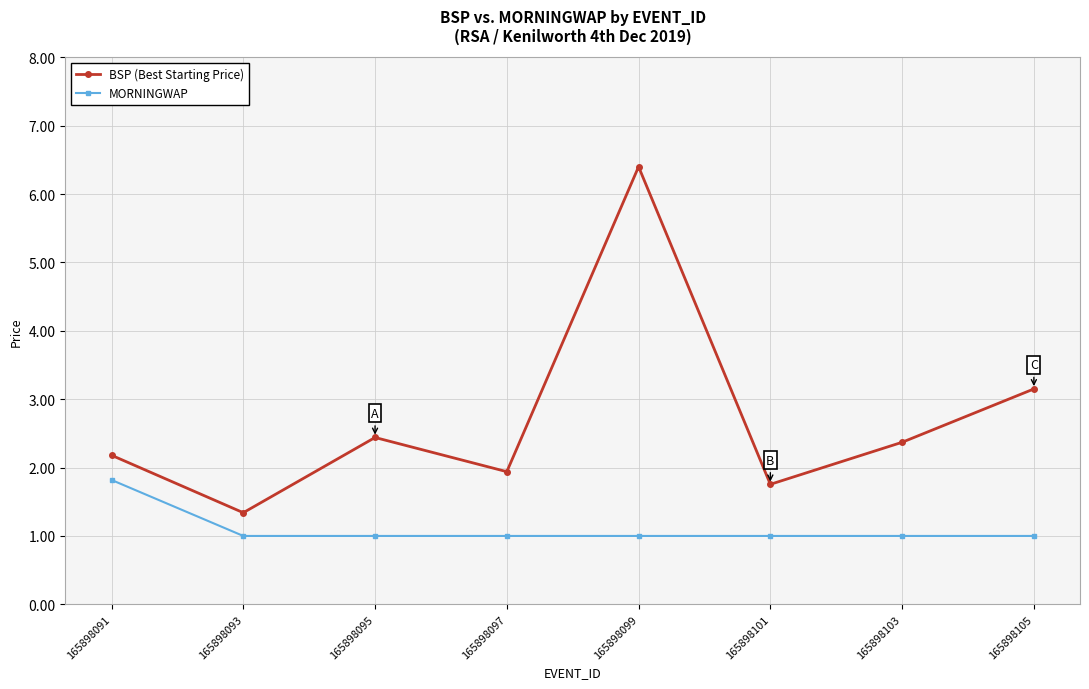

Which series has the largest range (max minus min)?

BSP (Best Starting Price)